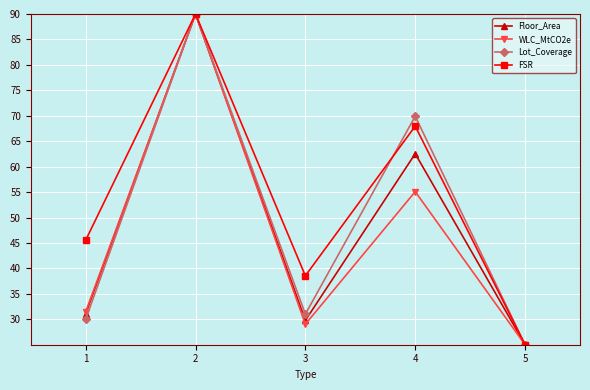

Does the chart display data point markers on the line(s)?

Yes